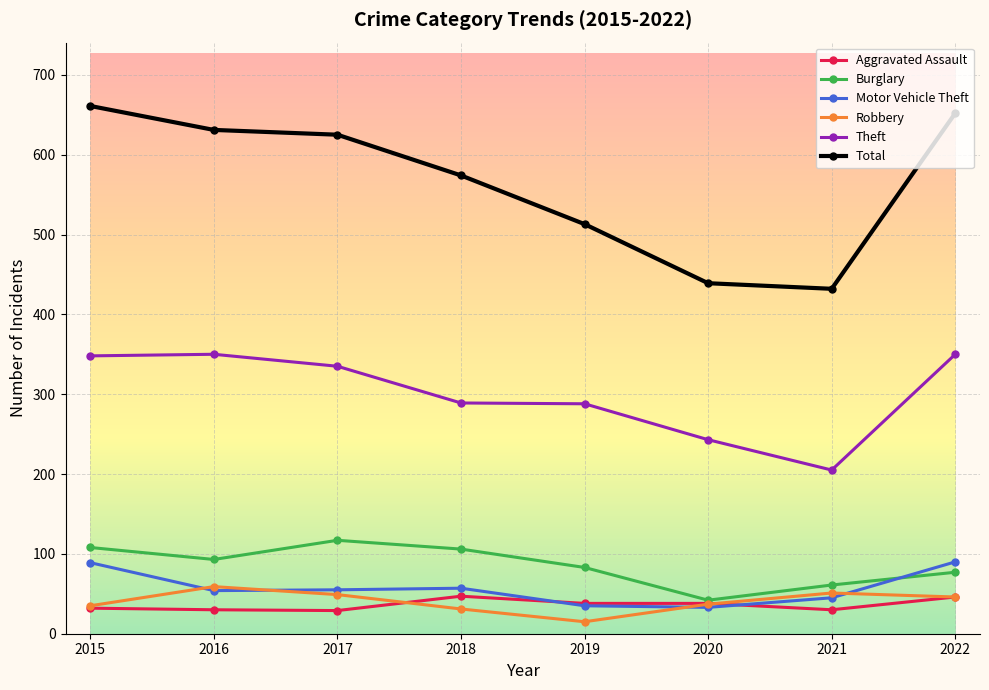

Rank the series by their maximum value, from highest to lowest.

Total, Theft, Burglary, Motor Vehicle Theft, Robbery, Aggravated Assault